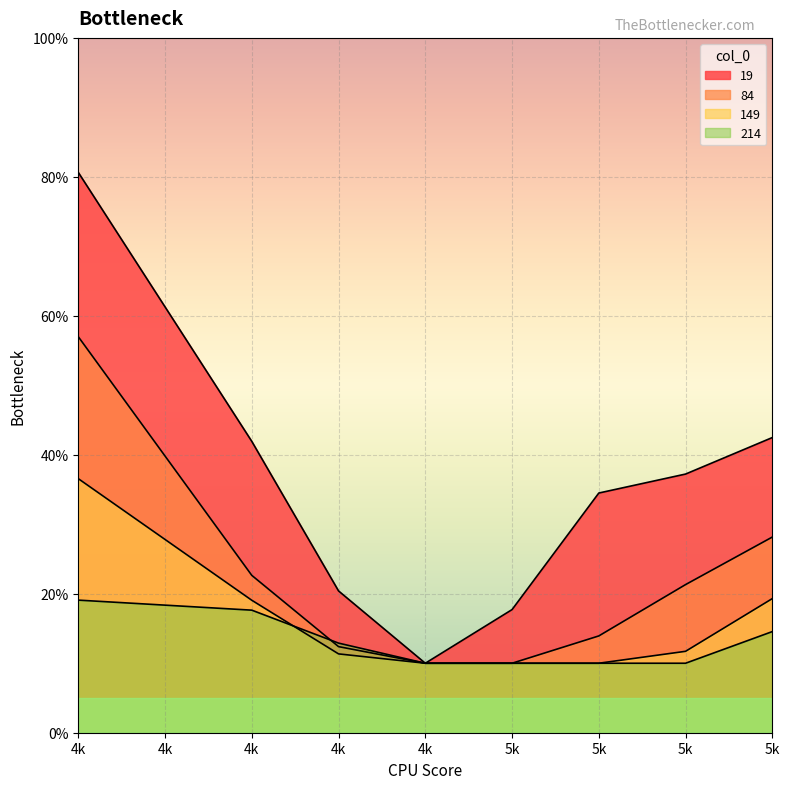

What is the minimum value for 214?

0.1